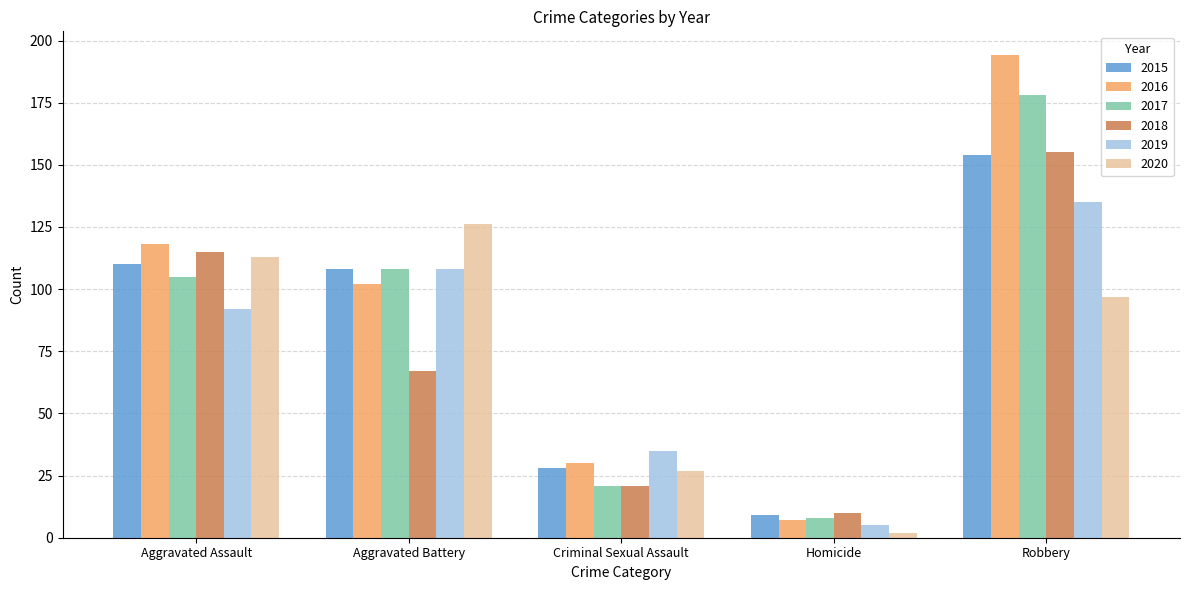

Reading left to right, list all the values displayed in this chart.

2015: Aggravated Assault=110	Aggravated Battery=108	Criminal Sexual Assault=28	Homicide=9	Robbery=154
2016: Aggravated Assault=118	Aggravated Battery=102	Criminal Sexual Assault=30	Homicide=7	Robbery=194
2017: Aggravated Assault=105	Aggravated Battery=108	Criminal Sexual Assault=21	Homicide=8	Robbery=178
2018: Aggravated Assault=115	Aggravated Battery=67	Criminal Sexual Assault=21	Homicide=10	Robbery=155
2019: Aggravated Assault=92	Aggravated Battery=108	Criminal Sexual Assault=35	Homicide=5	Robbery=135
2020: Aggravated Assault=113	Aggravated Battery=126	Criminal Sexual Assault=27	Homicide=2	Robbery=97